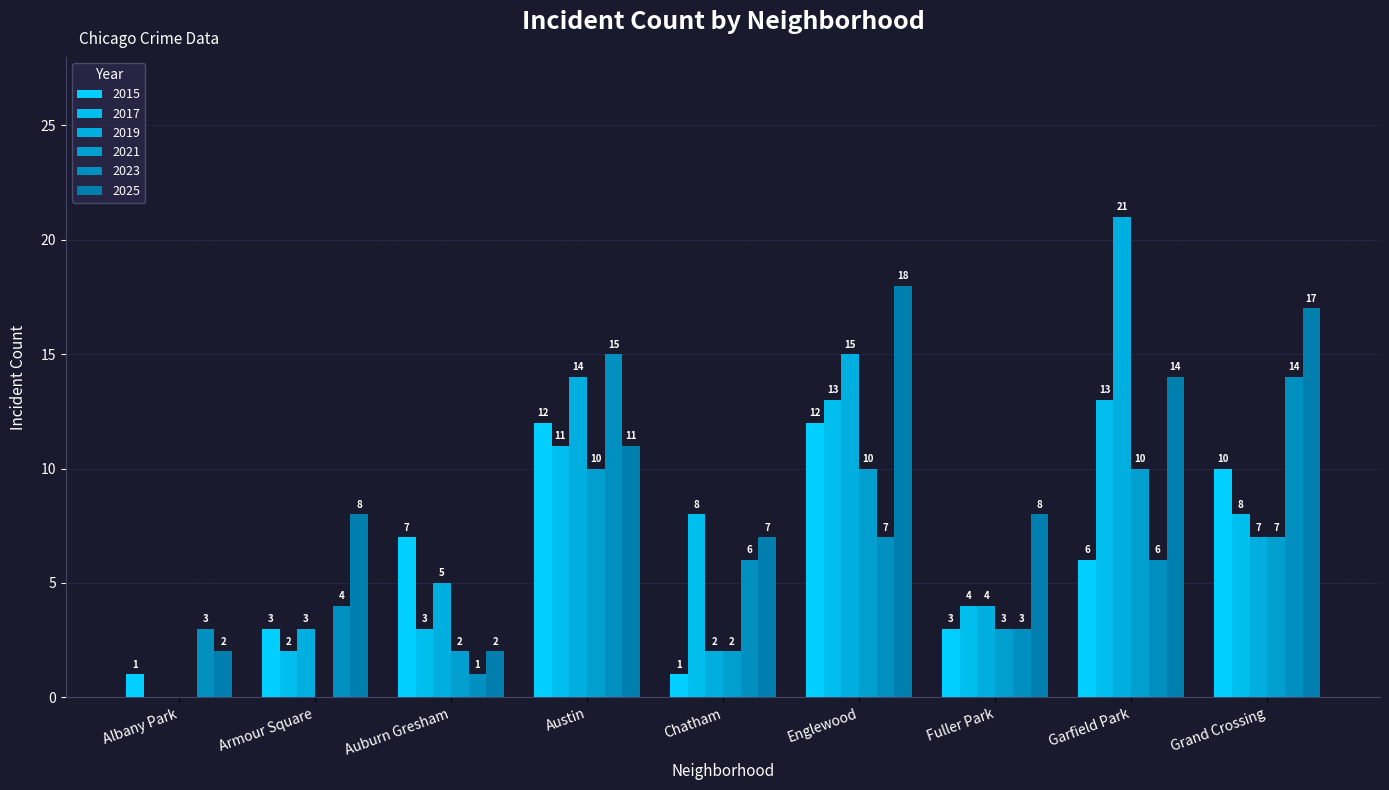

Does the chart contain stacked bars?

No